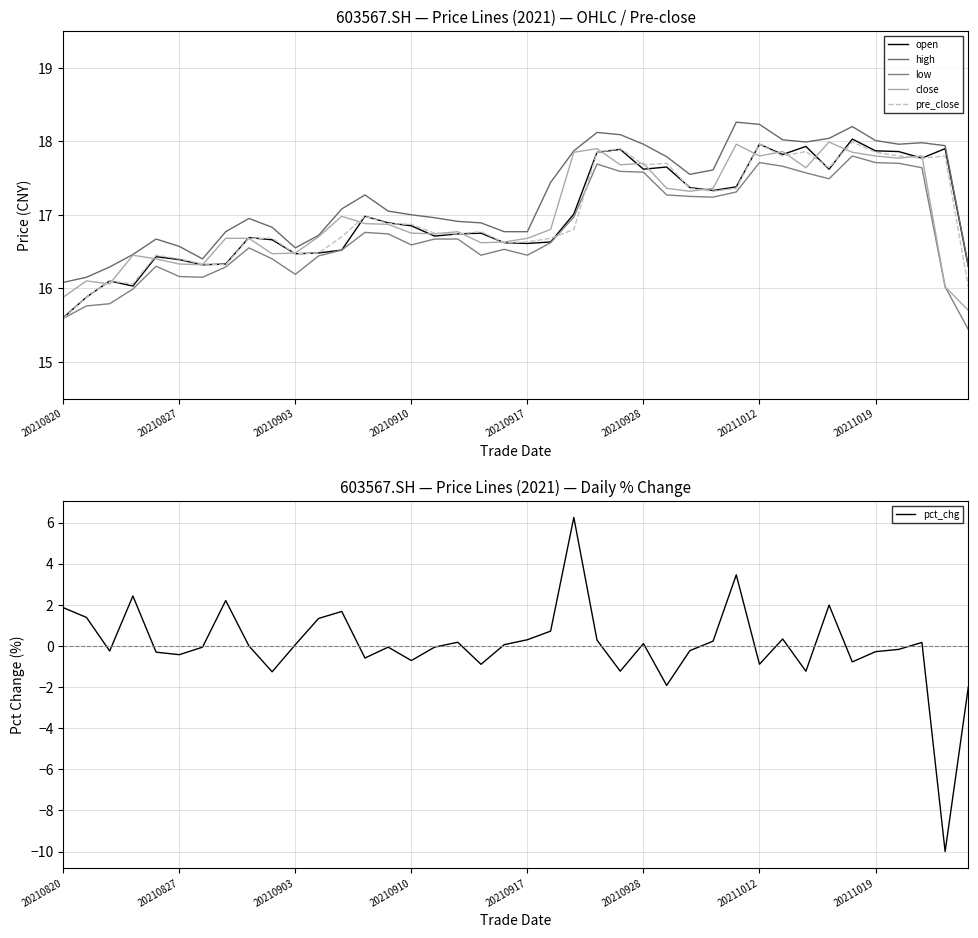

The close series shows 16.6 at 19. True or false?

True